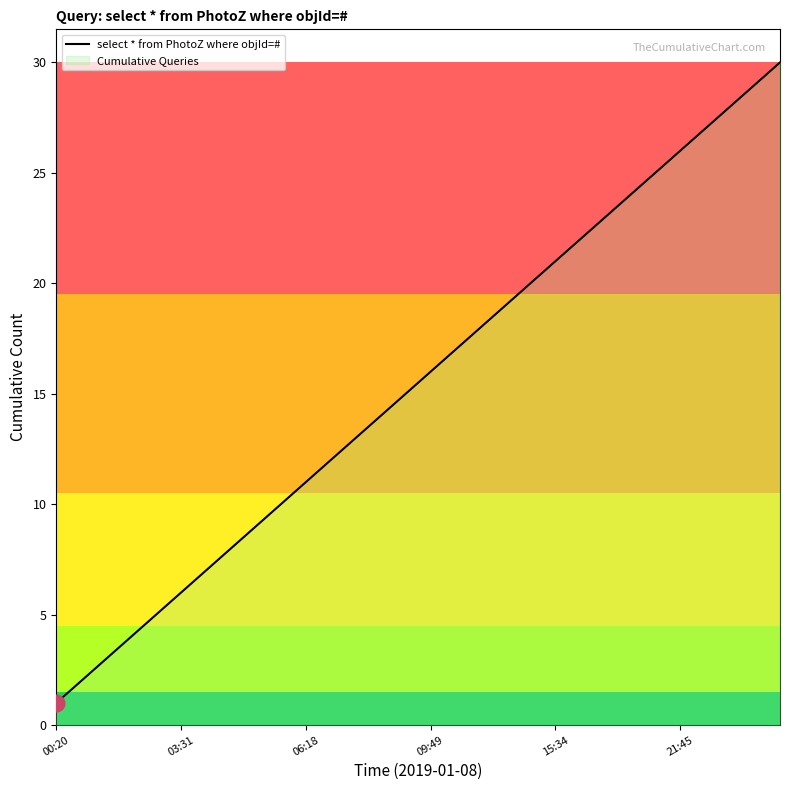

What is the difference between the second highest and minimum values?

28